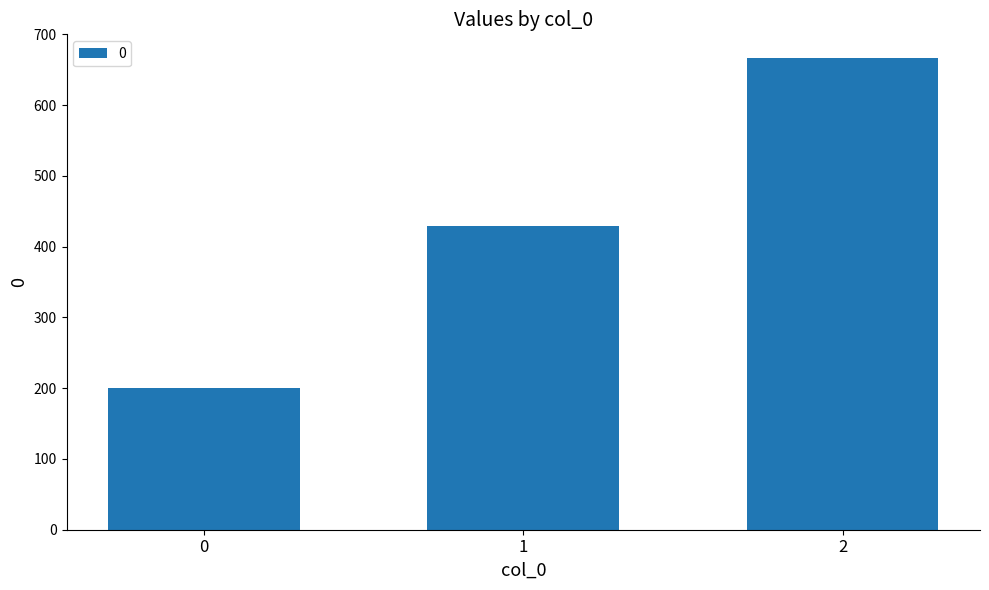

How many values are below 428?

1